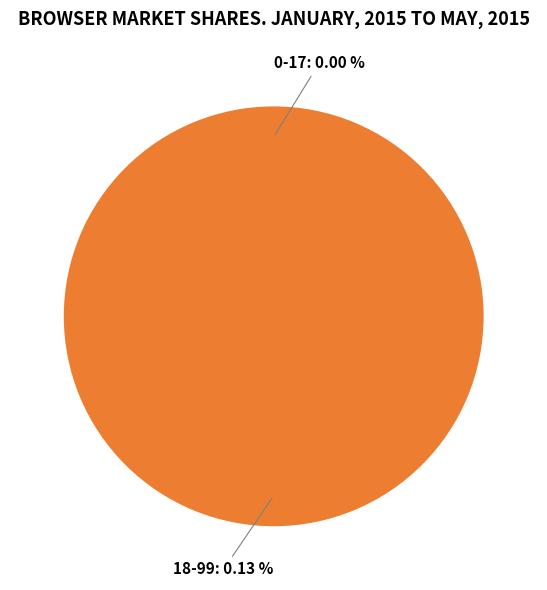

Does any single category account for the majority?

Yes